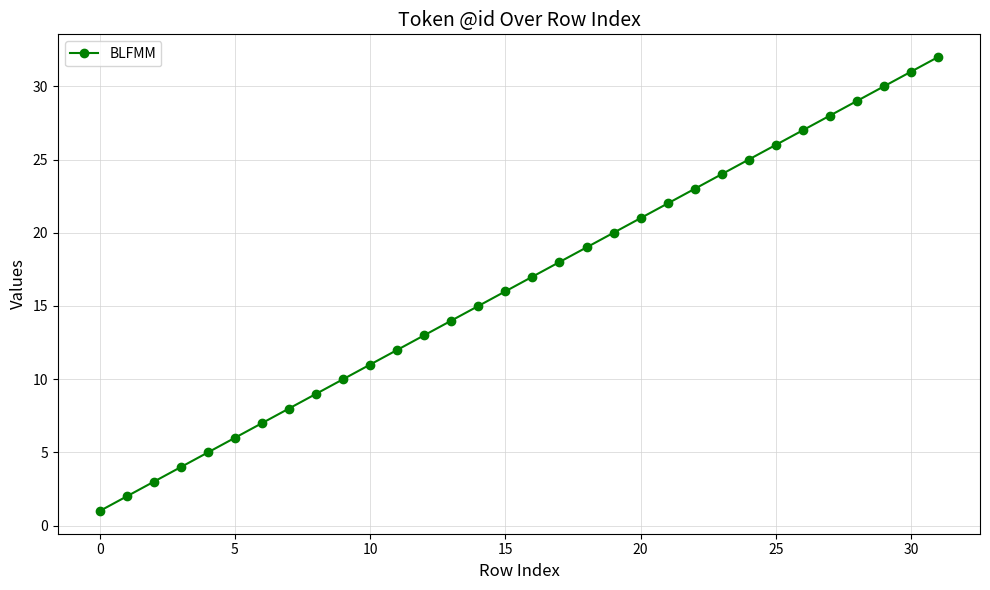

True or false: there are more than 1 points higher than both neighbors.

False